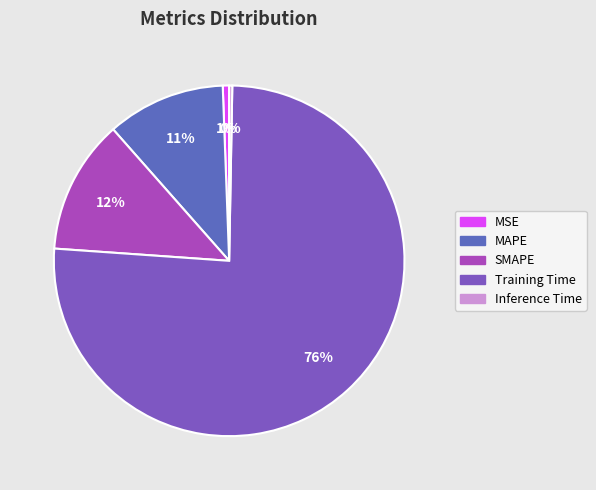

Rank the categories by value from lowest to highest.

Inference Time, MSE, MAPE, SMAPE, Training Time